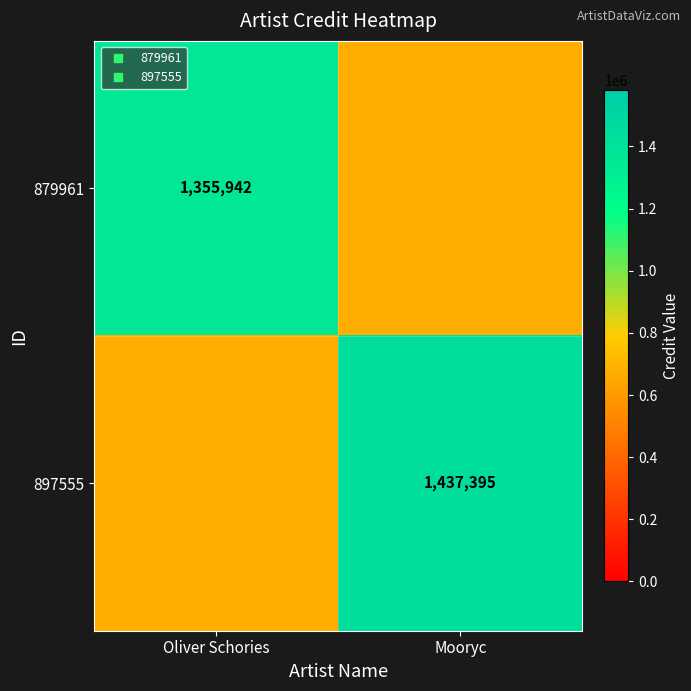

List the series in order of their peak value, lowest first.

879961, 897555